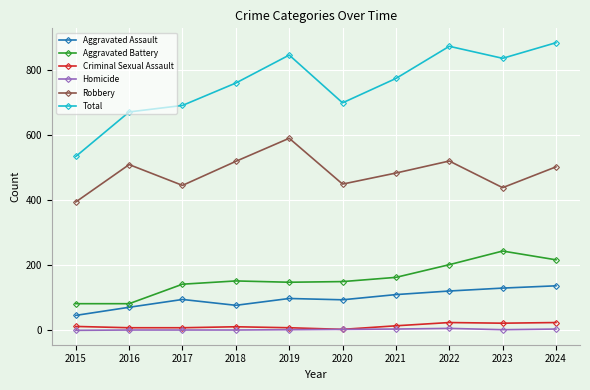

What are all the series names shown in the legend?

Aggravated Assault, Aggravated Battery, Criminal Sexual Assault, Homicide, Robbery, Total